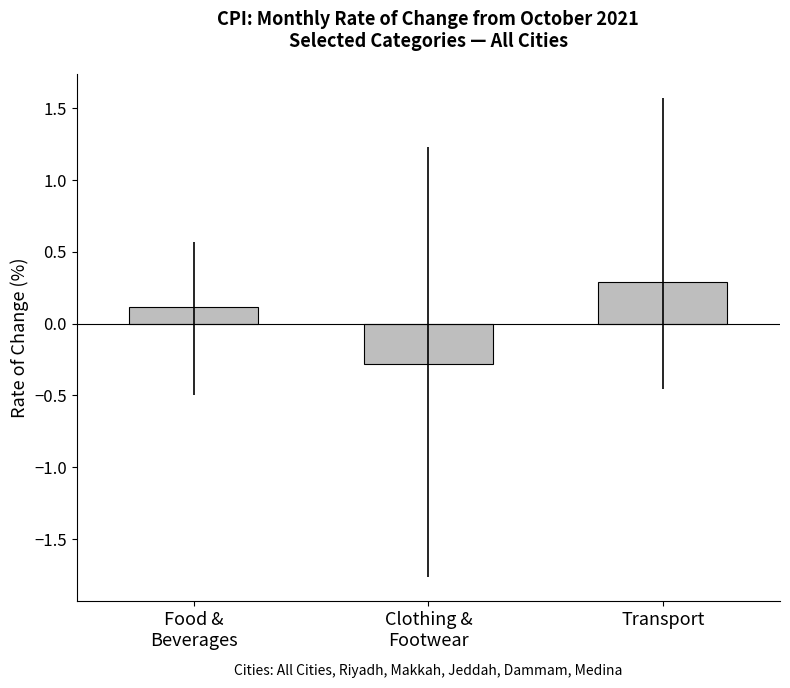

Does the chart contain any negative values?

Yes